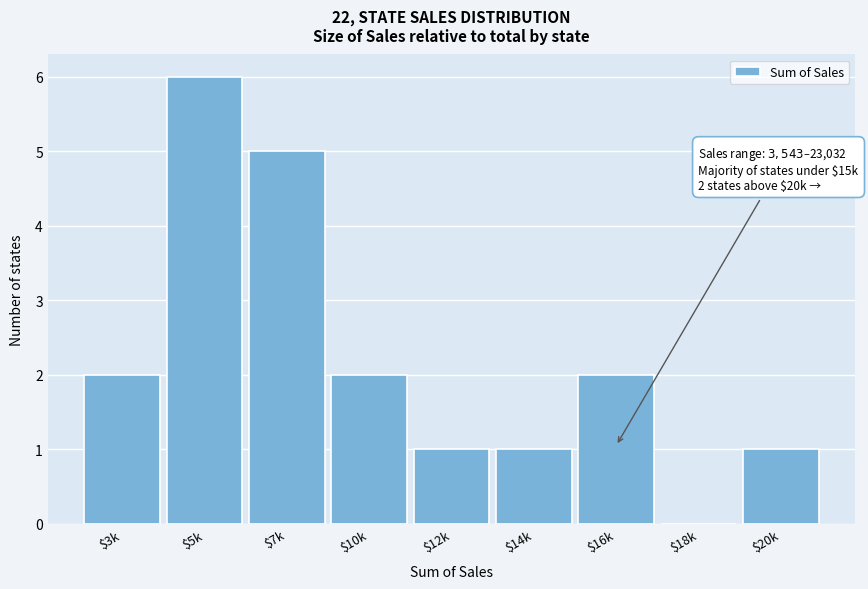

What is the maximum value shown in the chart?

6